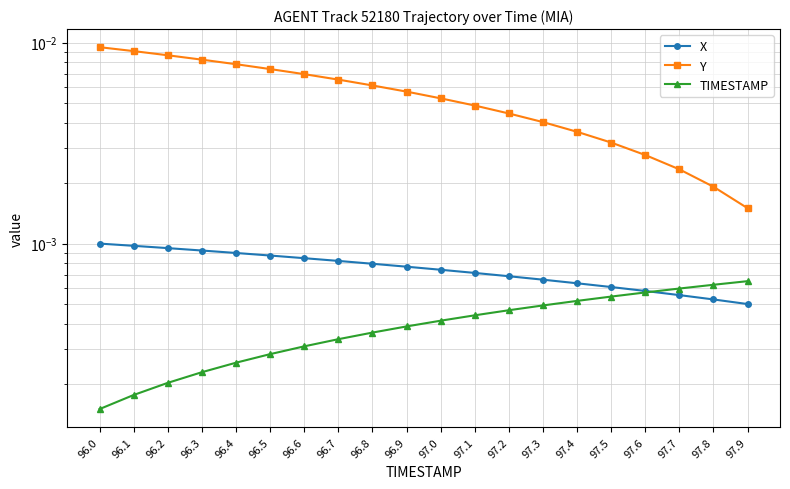

Between 96.6 and 96.8, which series saw the biggest shift?

Y